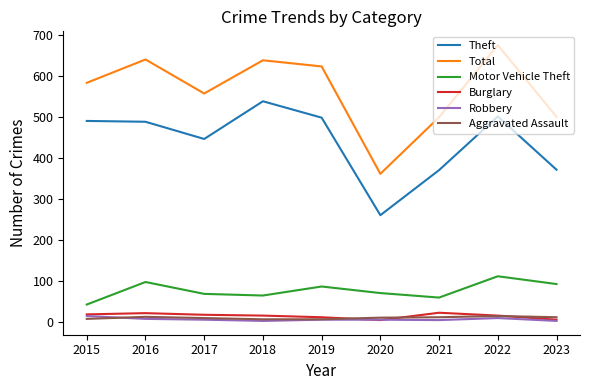

Which series has the widest spread of values?

Total